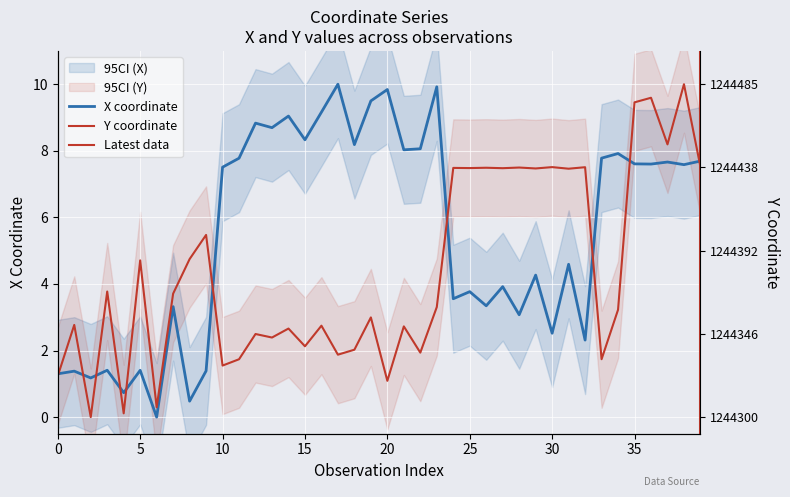

What is the sum of all x values?

220.7